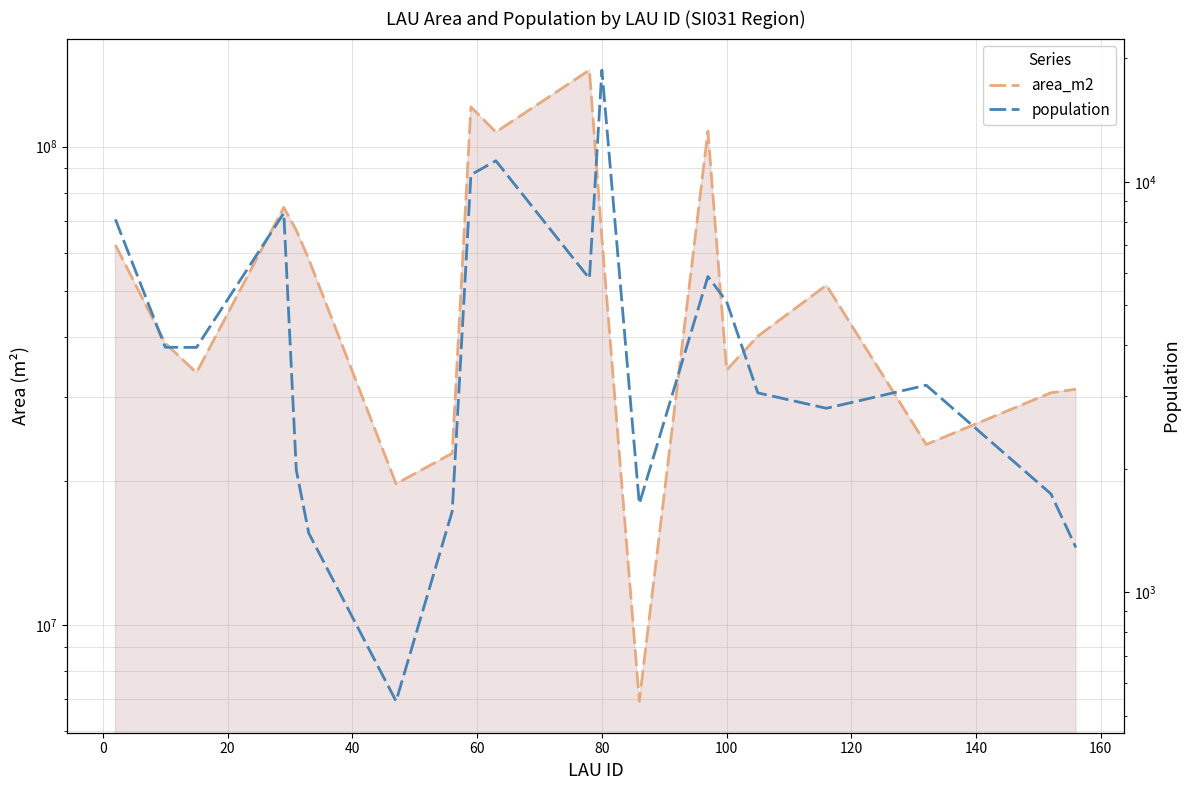

Is the value of area_m2 at 15 greater than the value of population at 12?

Yes